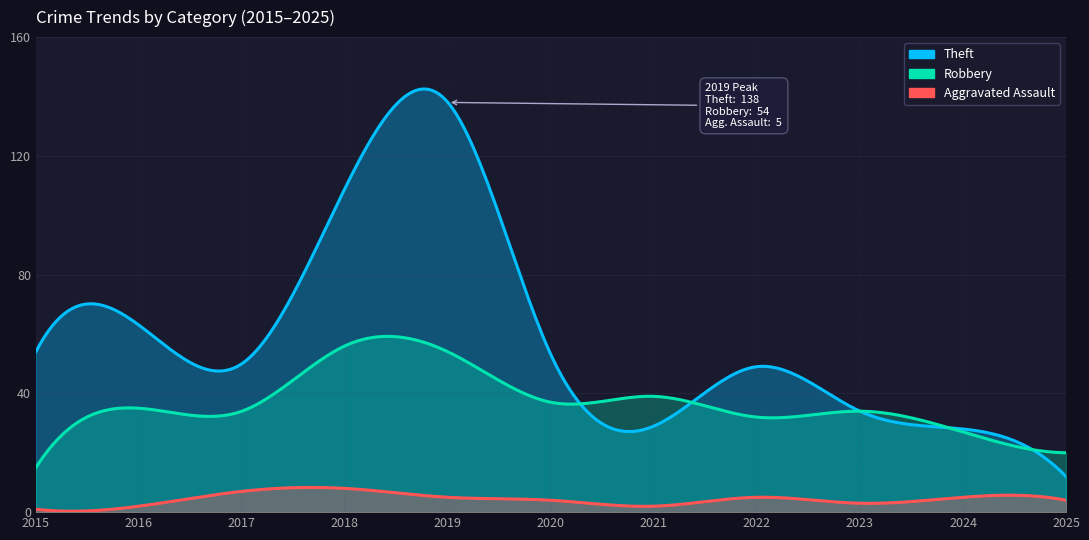

How many data points in Robbery are above 34?

5